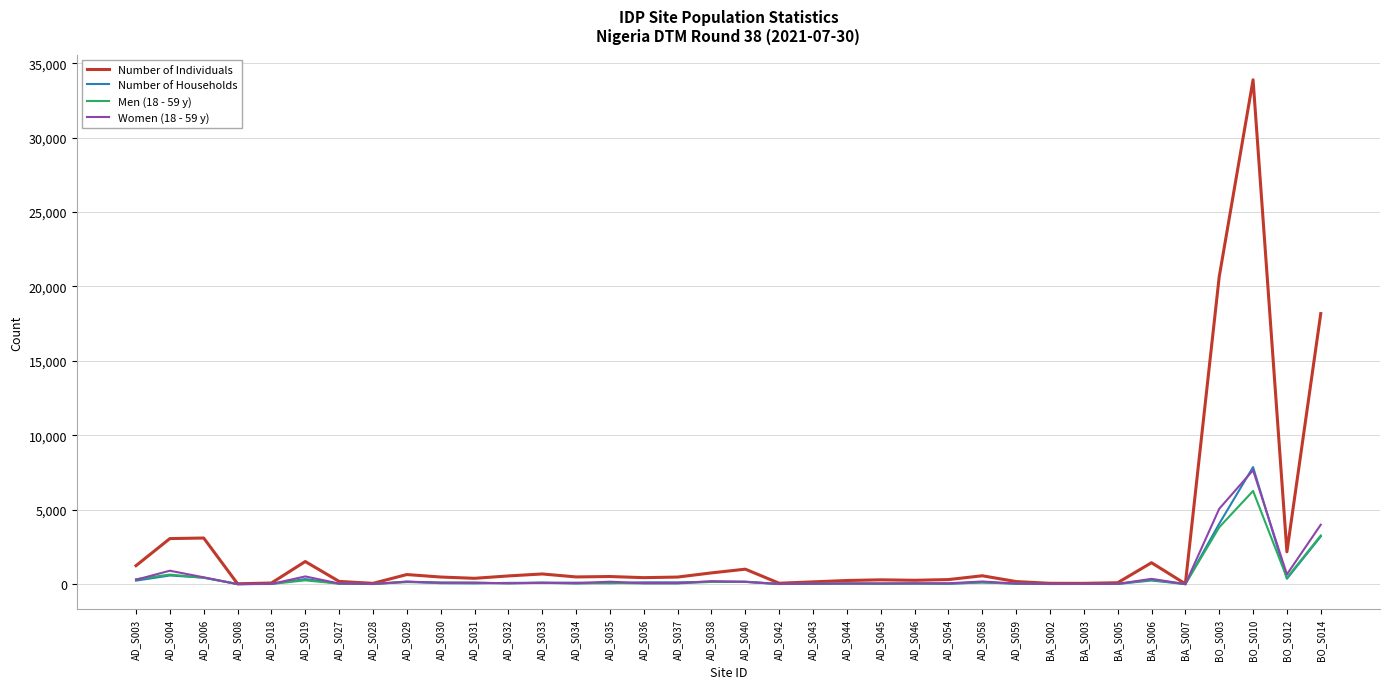

At which label is Number of Individuals closest to 16952?

BO_S014